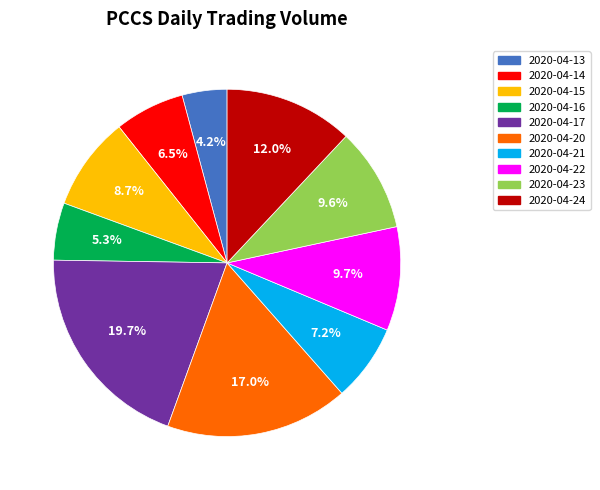

To the nearest percent, what is the combined percentage of 2020-04-21 and 2020-04-13?

11%